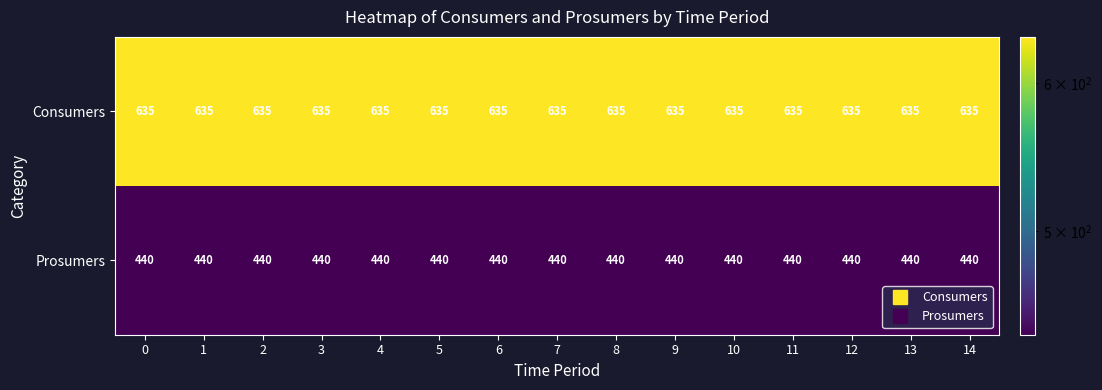

True or false: Prosumers has a value of 440 at 1.

True